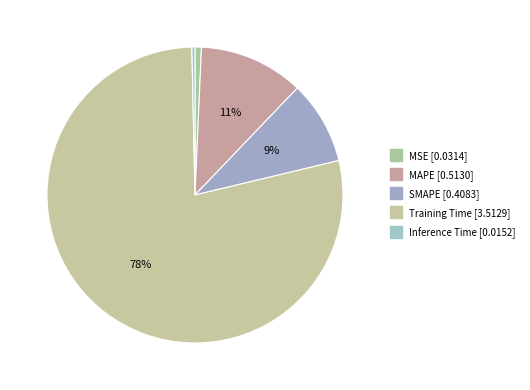

Count the number of slices in the pie.

5